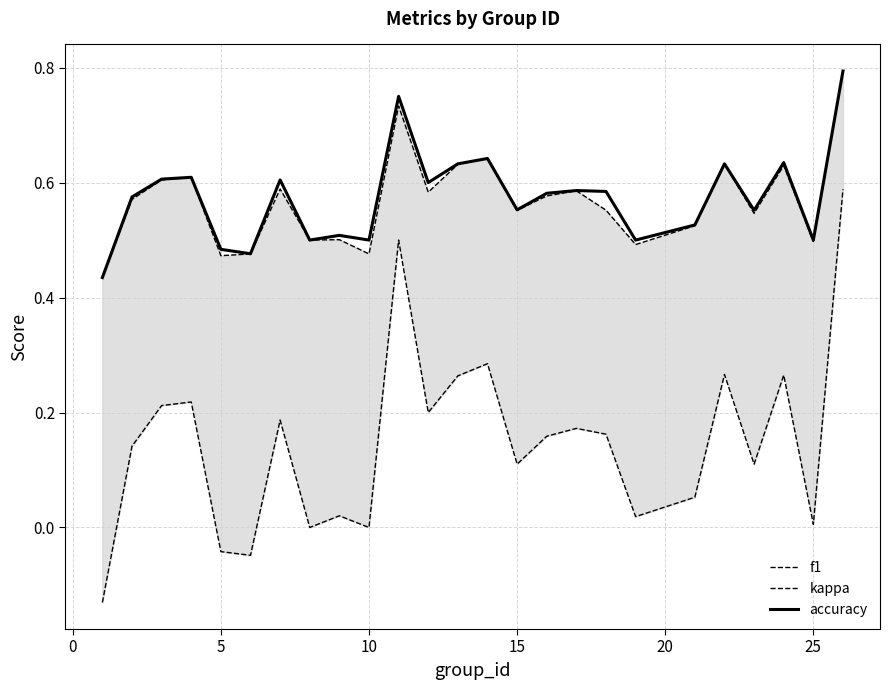

Which series has the largest total across all categories?

accuracy